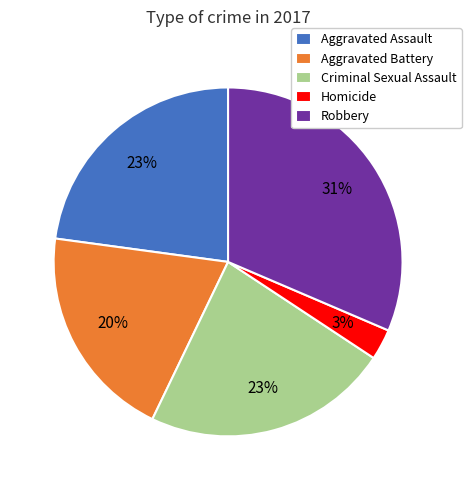

To the nearest percent, what is the average slice percentage?

20%